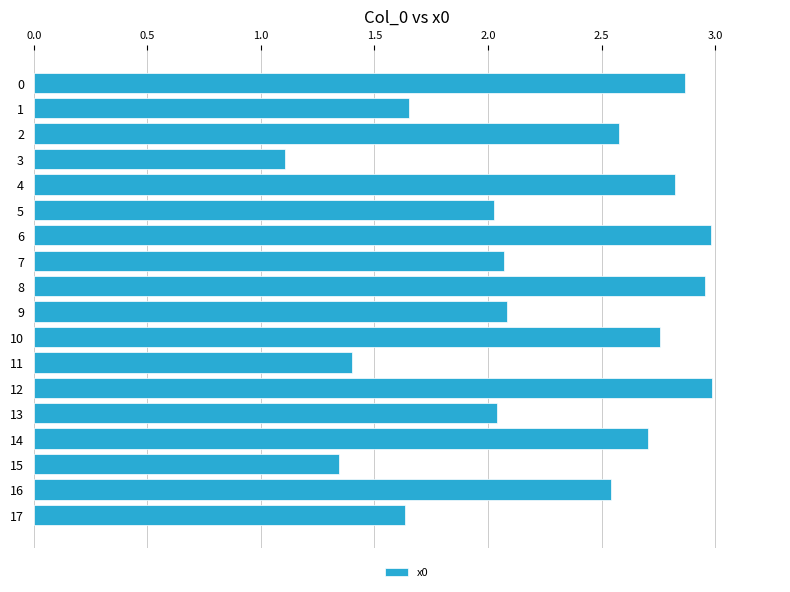

True or false: the data shows 4.1 at 16.

False